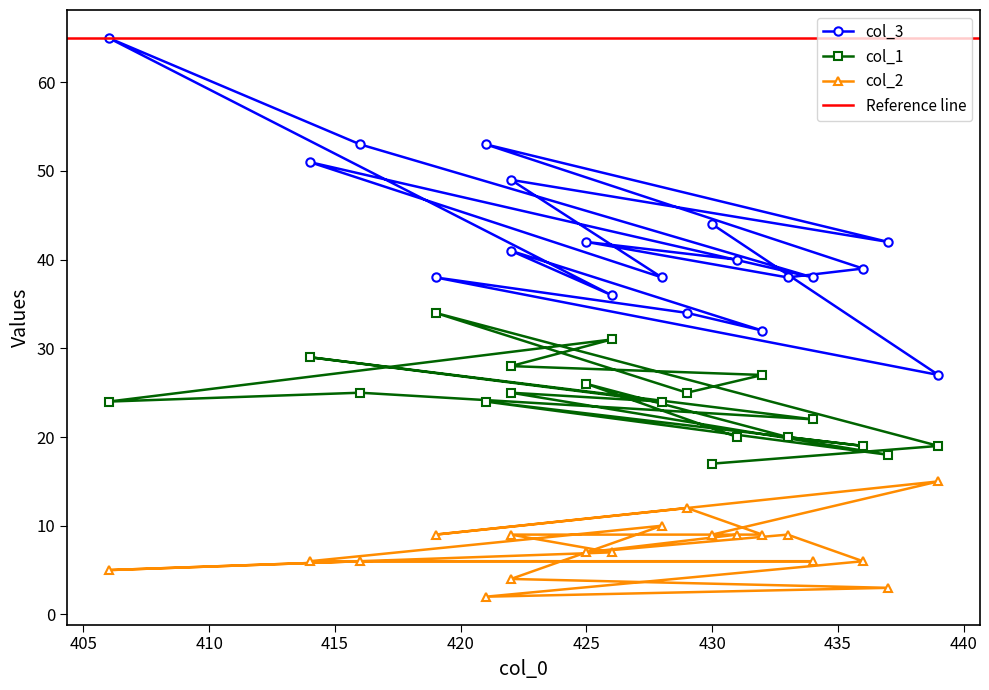

In col_2, how many points are higher than both neighbors (excluding endpoints)?

4